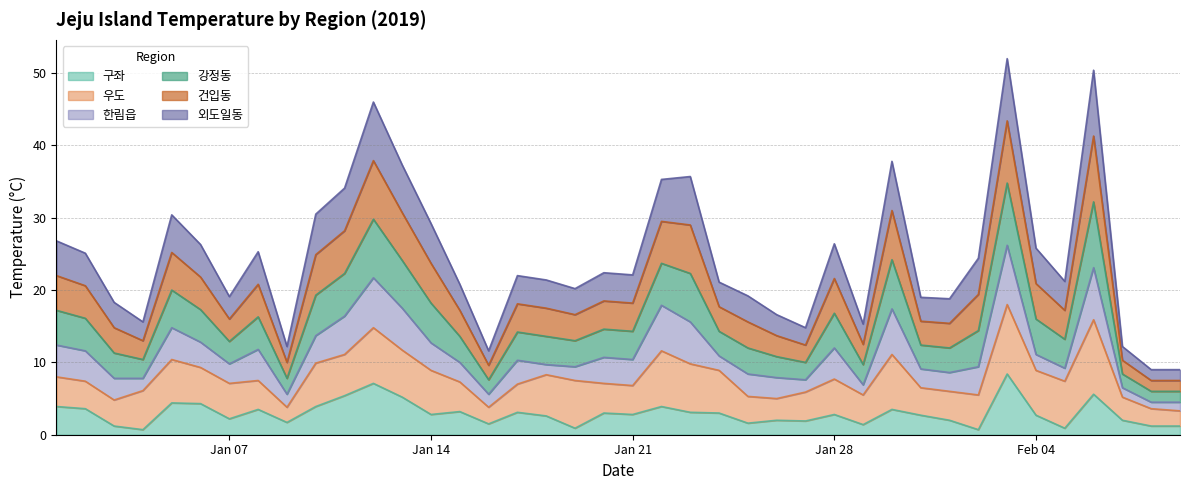

Is the value of 외도일동 at 2019-01-04 greater than the value of 구좌 at 2019-01-18?

Yes